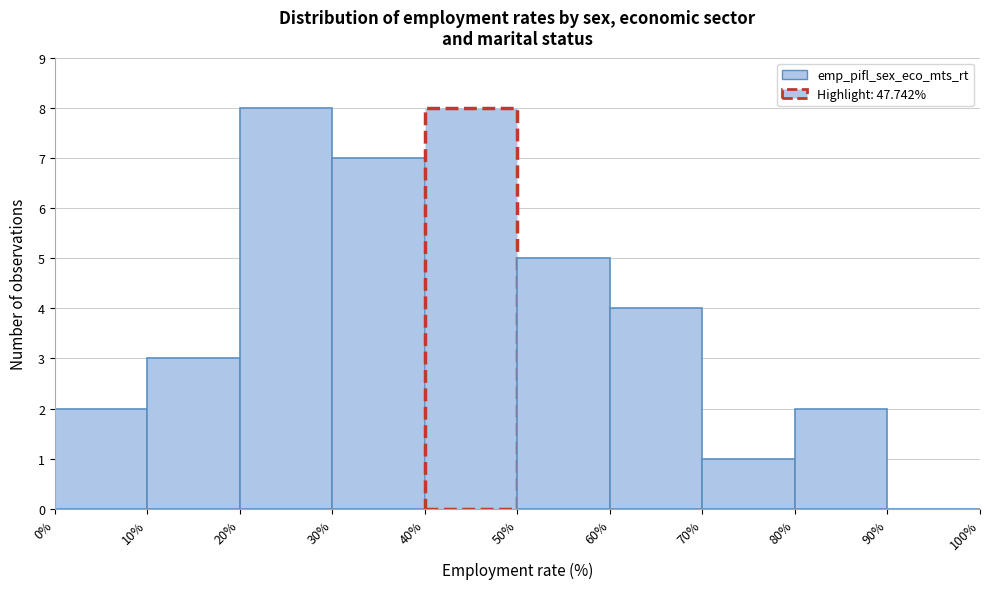

Reading left to right, transcribe this chart: for each bar, give the range it covers on the x-axis and its height. The values are not printed on the chart, so give them approximately, as read against the axis.

0% to 10%: 2
10% to 20%: 3
20% to 30%: 8
30% to 40%: 7
40% to 50%: 8
50% to 60%: 5
60% to 70%: 4
70% to 80%: 1
80% to 90%: 2
90% to 100%: 0